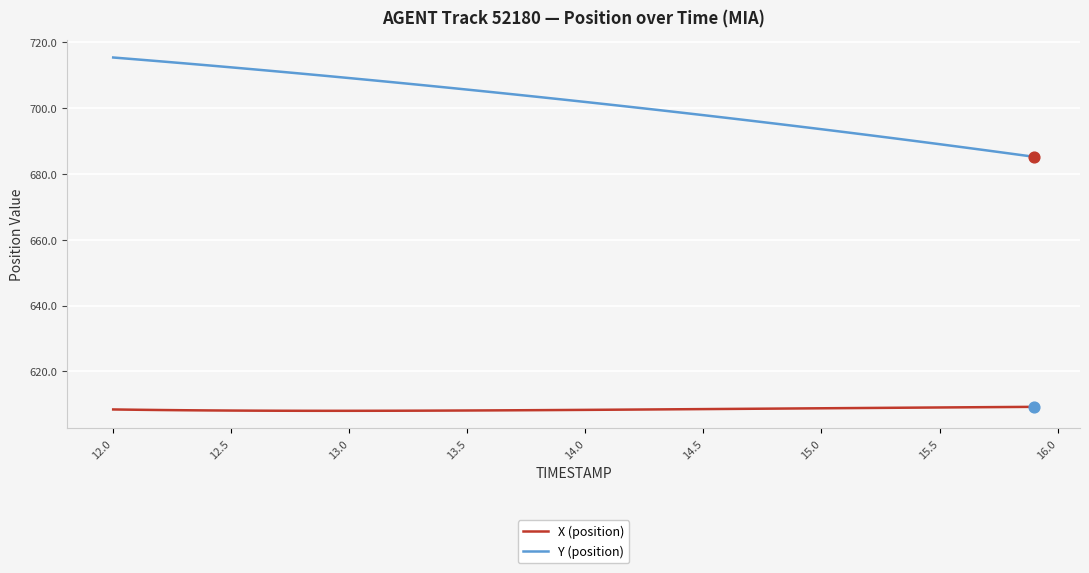

What are all the series names shown in the legend?

X (position), Y (position)